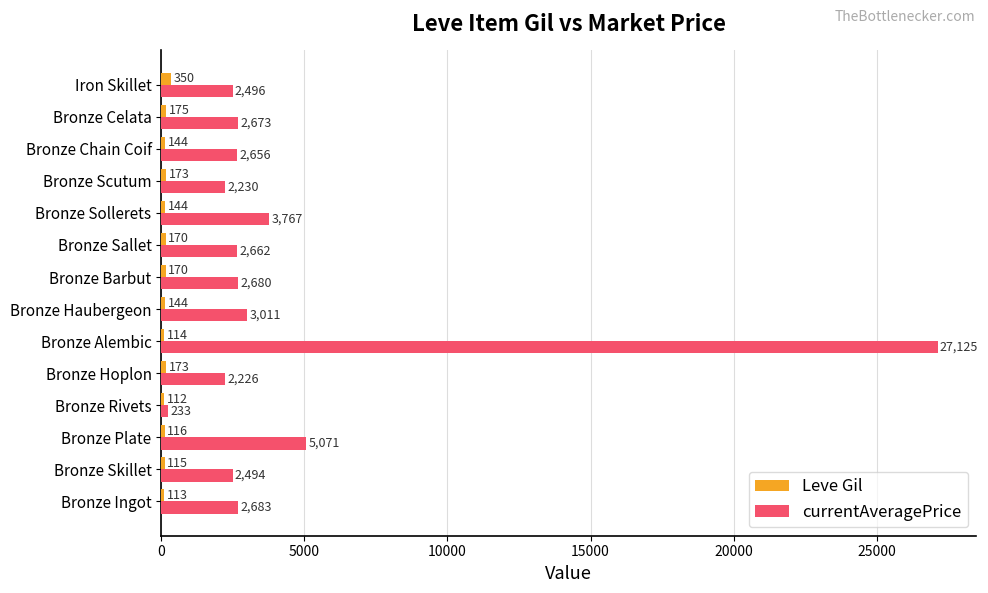

What are all the series names shown in the legend?

Leve Gil, currentAveragePrice